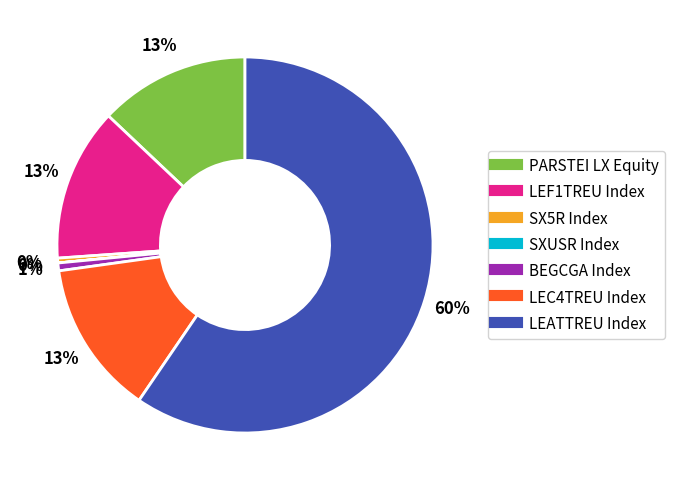

To the nearest percent, what is the combined percentage of LEATTREU Index and LEC4TREU Index?

73%